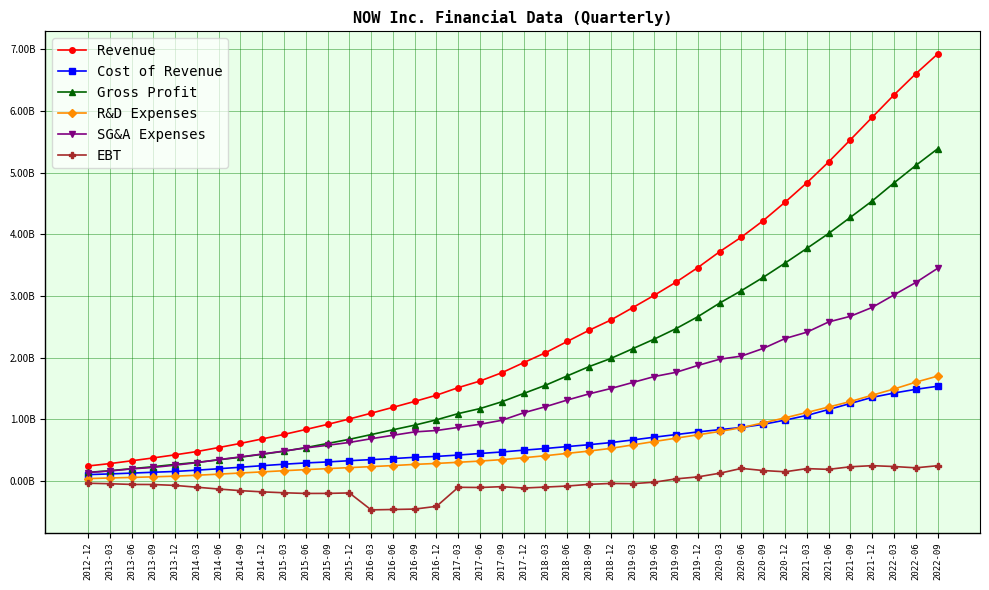

What is the total value across all series at 2021-06?

14308000000